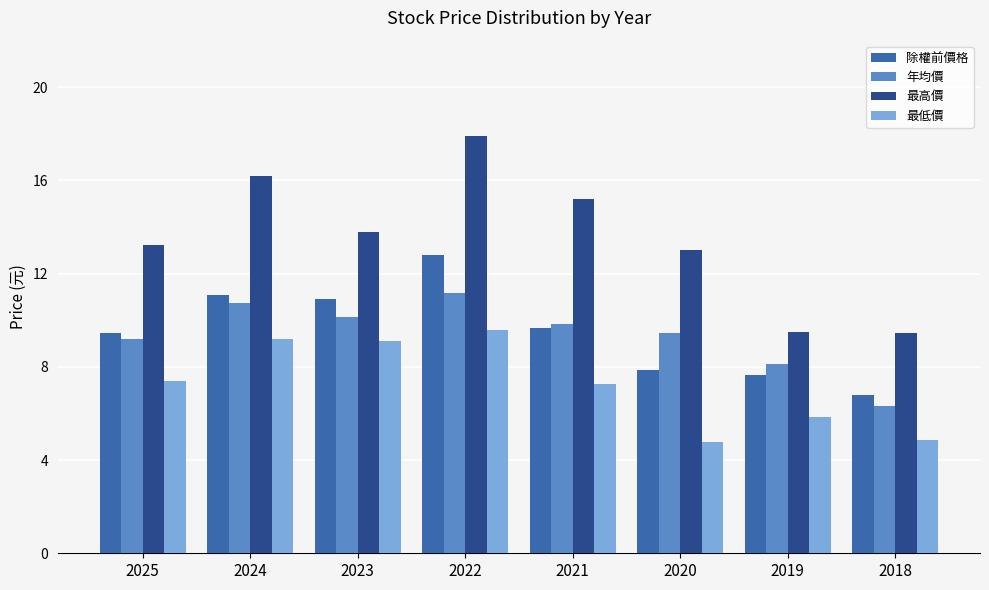

What is the smallest value displayed?

4.8